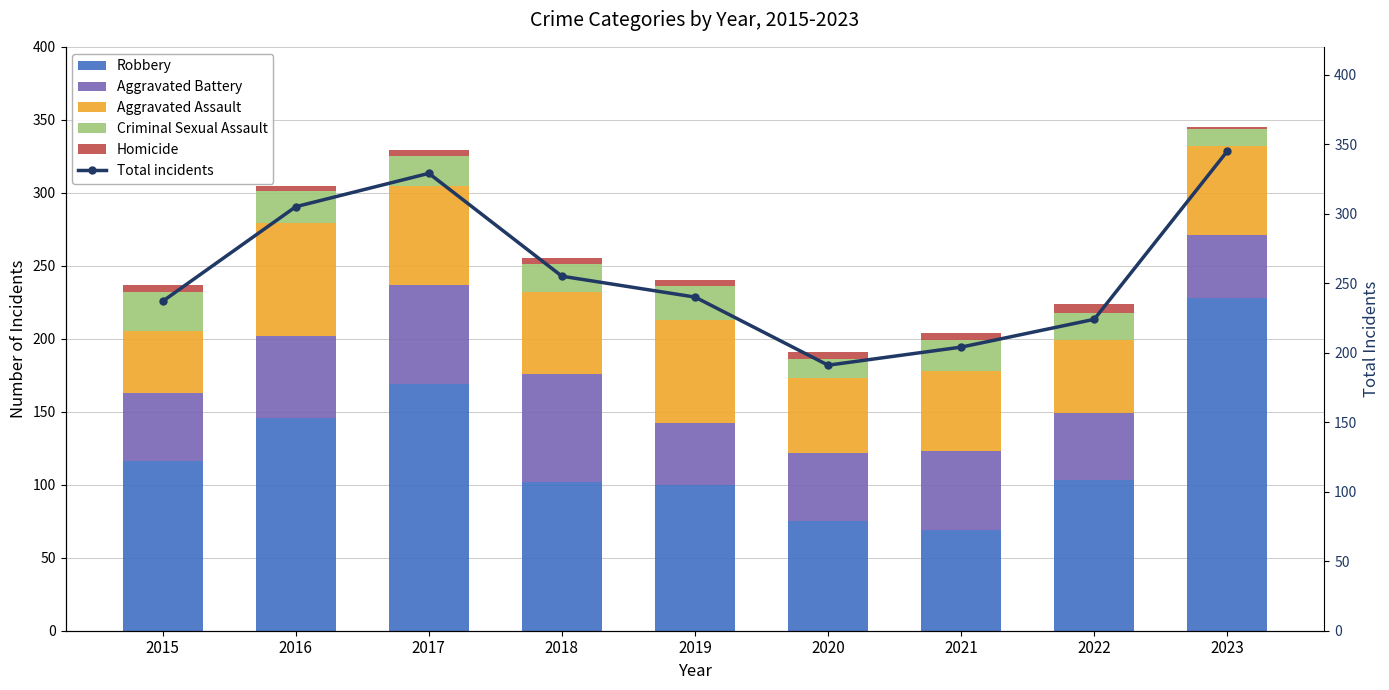

What is the spread (max minus min) of values at 2017?

325